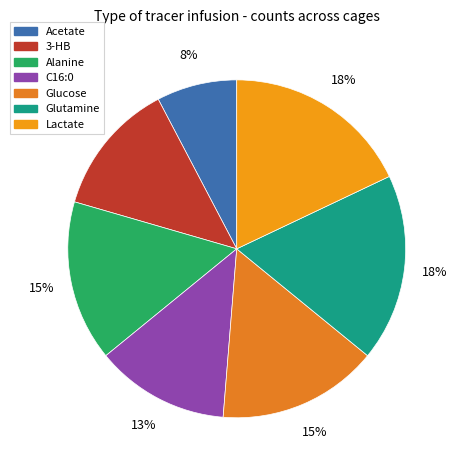

What is the change in value from Acetate to Glucose?

+1.5